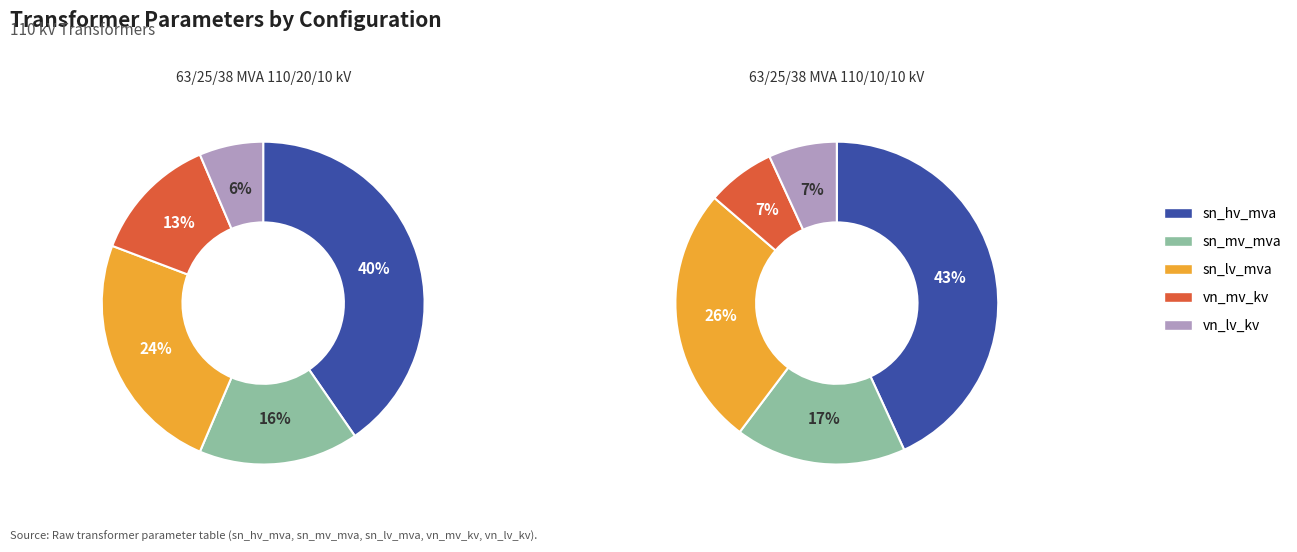

Does 63/25/38 MVA 110/20/10 kV account for over 50% of the chart?

No